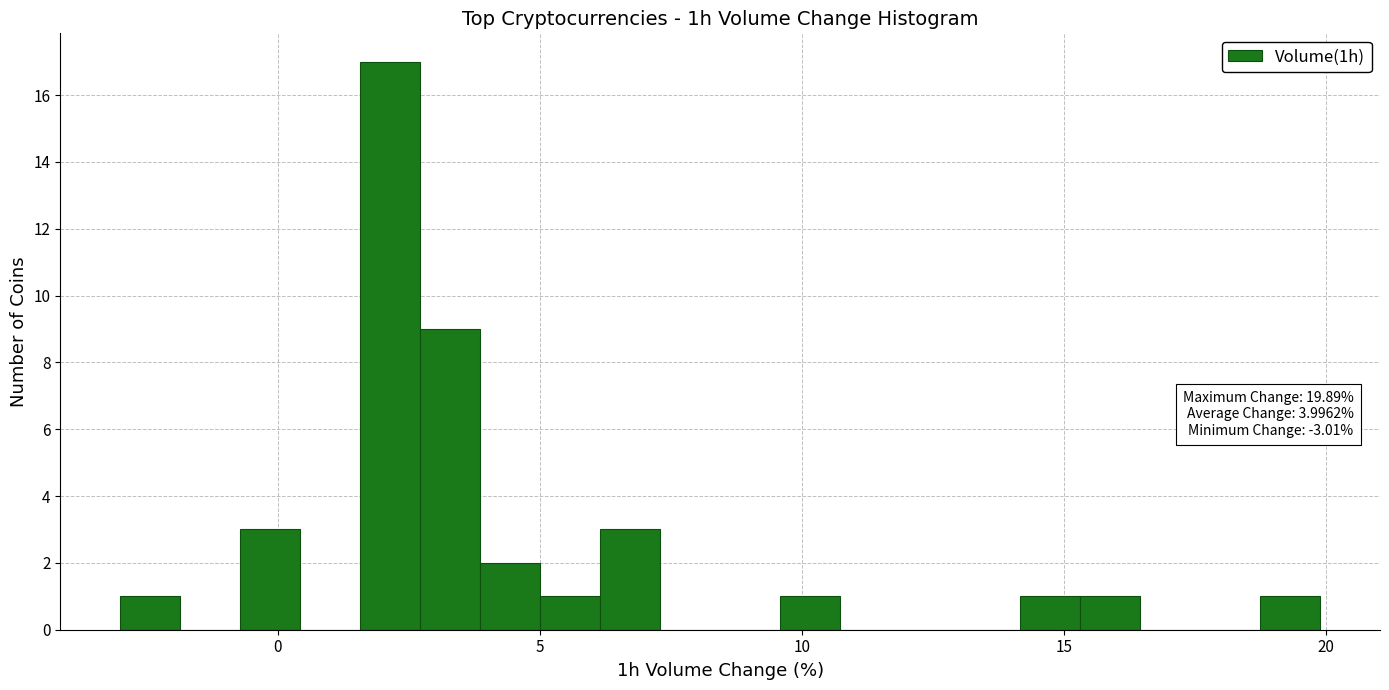

Read against the x-axis, roughly where is the centre of the tallest bar?

2.0